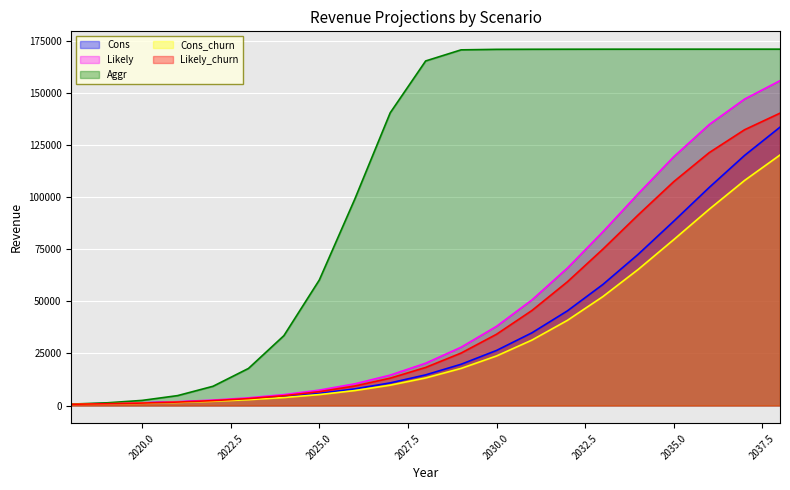

What is the spread (max minus min) of values at 2029?

152913.6